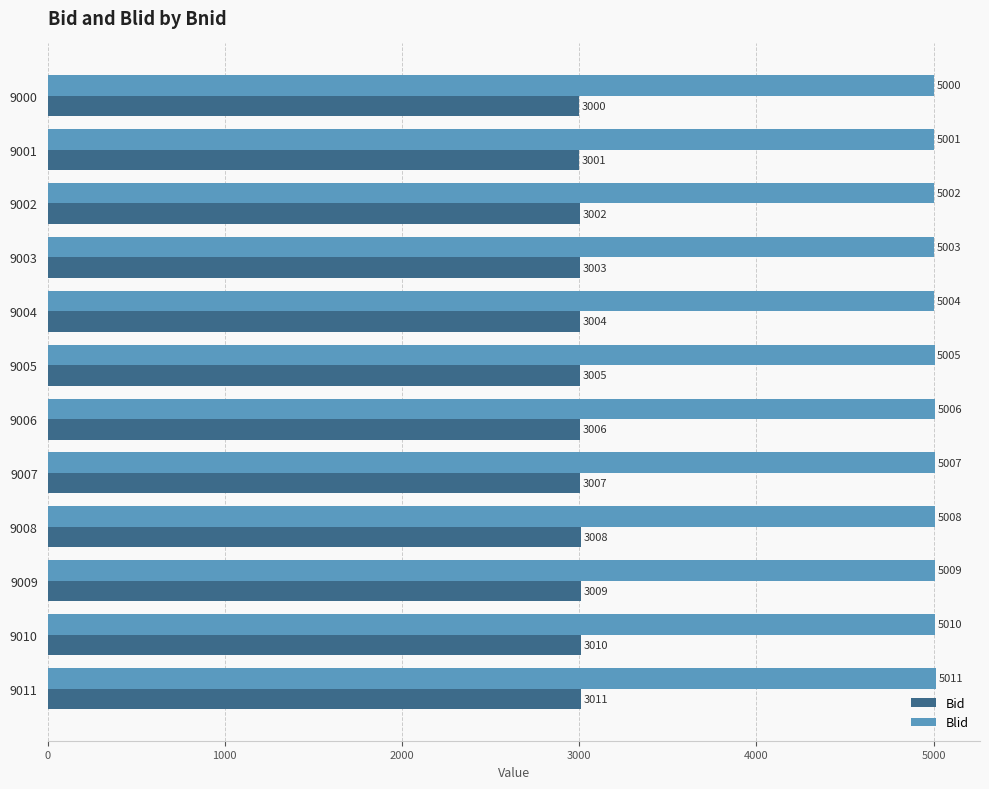

Rank the series by their average value, from lowest to highest.

Bid, Blid